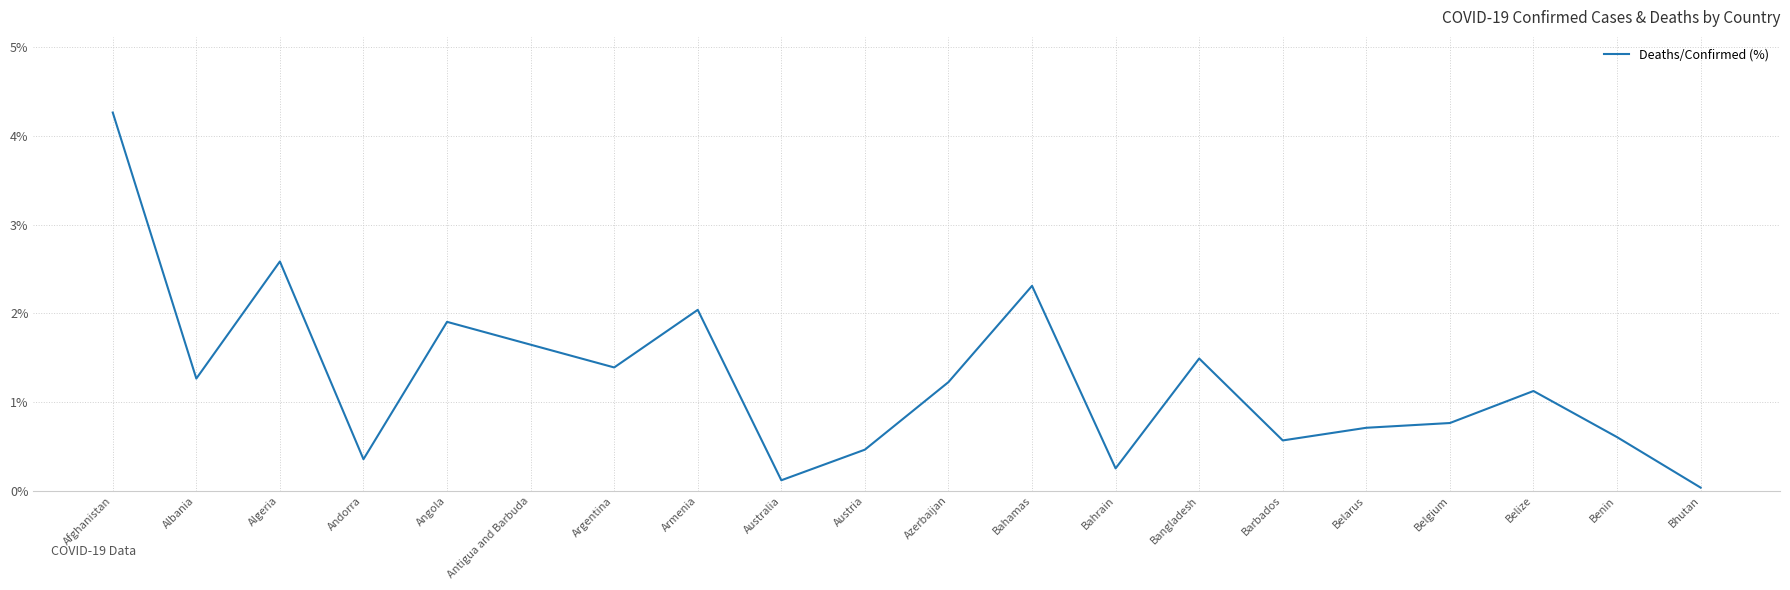

How many lines are shown in the chart?

1